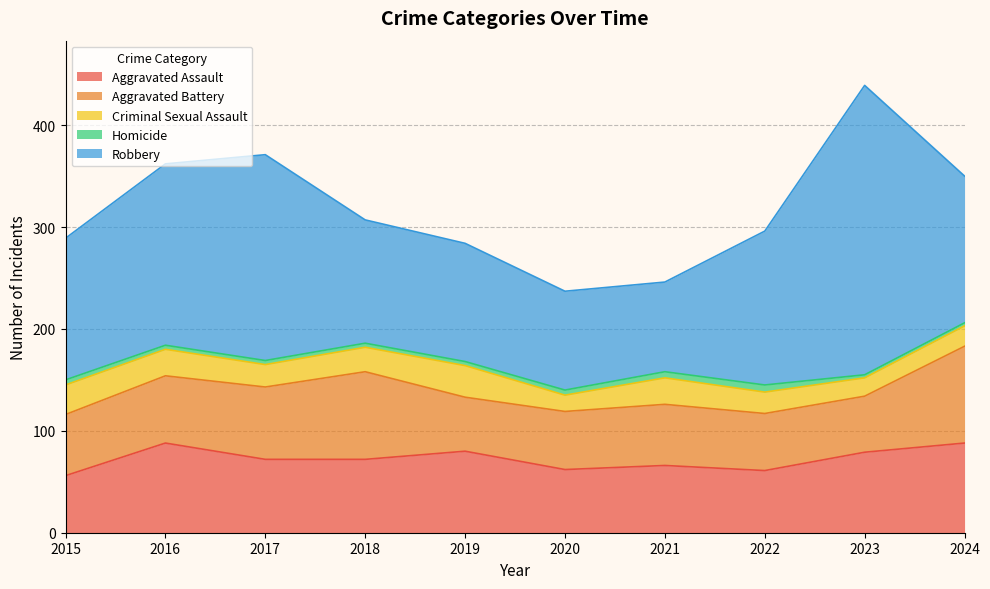

What is the average value of the Aggravated Battery series?

66